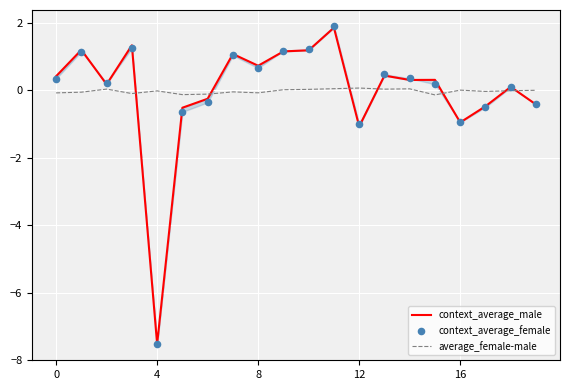

Which series reaches the minimum Y coordinate?

context_average_female